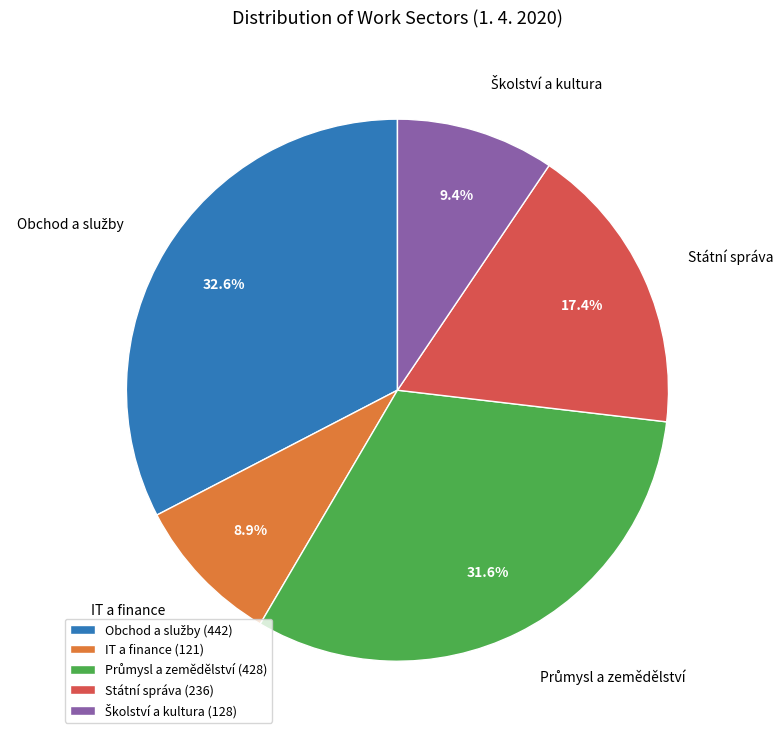

Does Státní správa (236) represent more than half of the total?

No